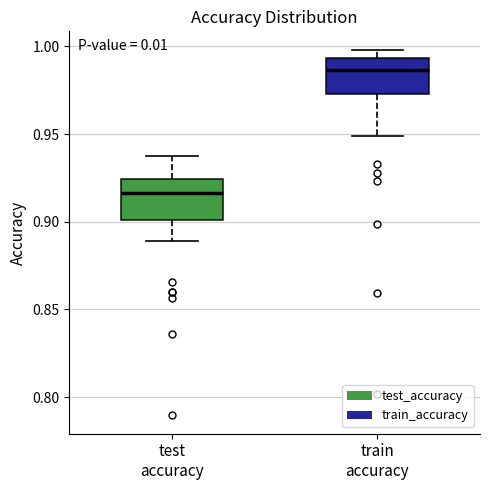

Reading left to right, read every box against the y-axis: the position of its median line, the range the box covers, and the ends of its whiskers. The values are not printed on the chart, so give them approximately, as read against the axis.

test accuracy: median 0.915, box 0.900 to 0.925, whiskers 0.890 to 0.940
train accuracy: median 0.985, box 0.975 to 0.995, whiskers 0.950 to 1.000